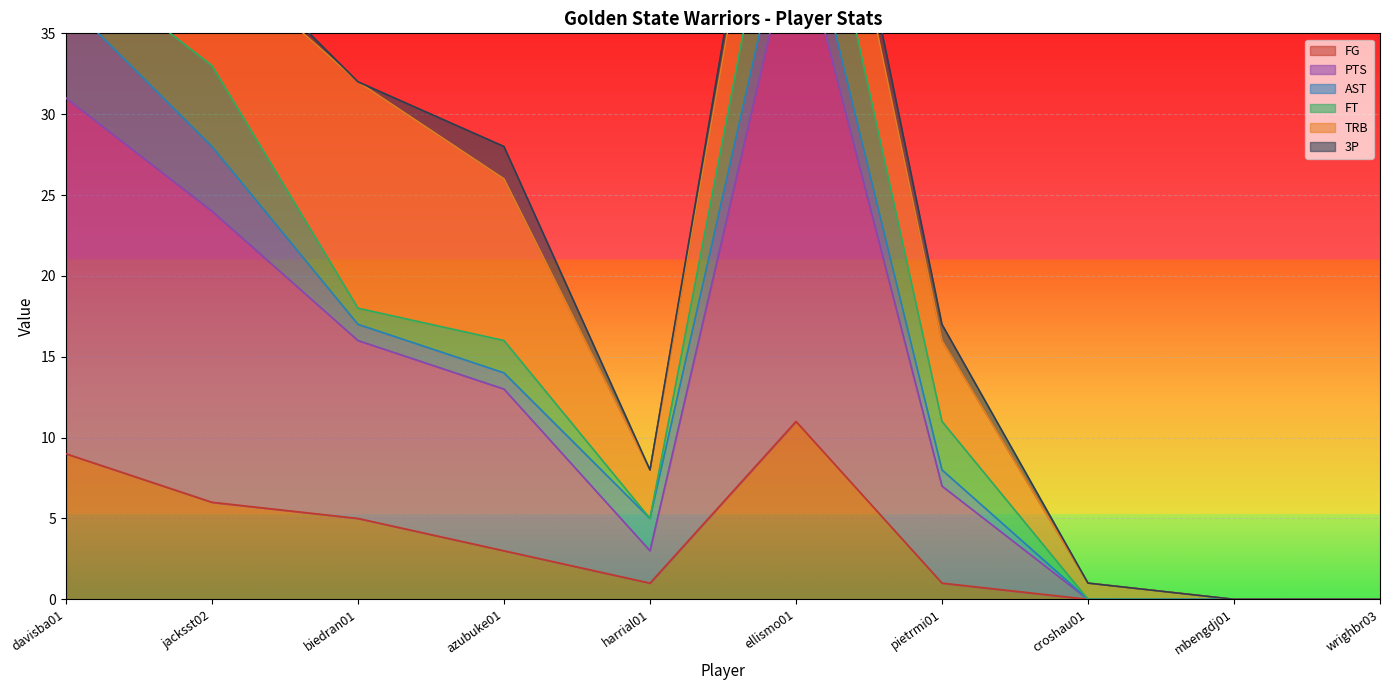

In PTS, how many points are higher than both neighbors (excluding endpoints)?

1